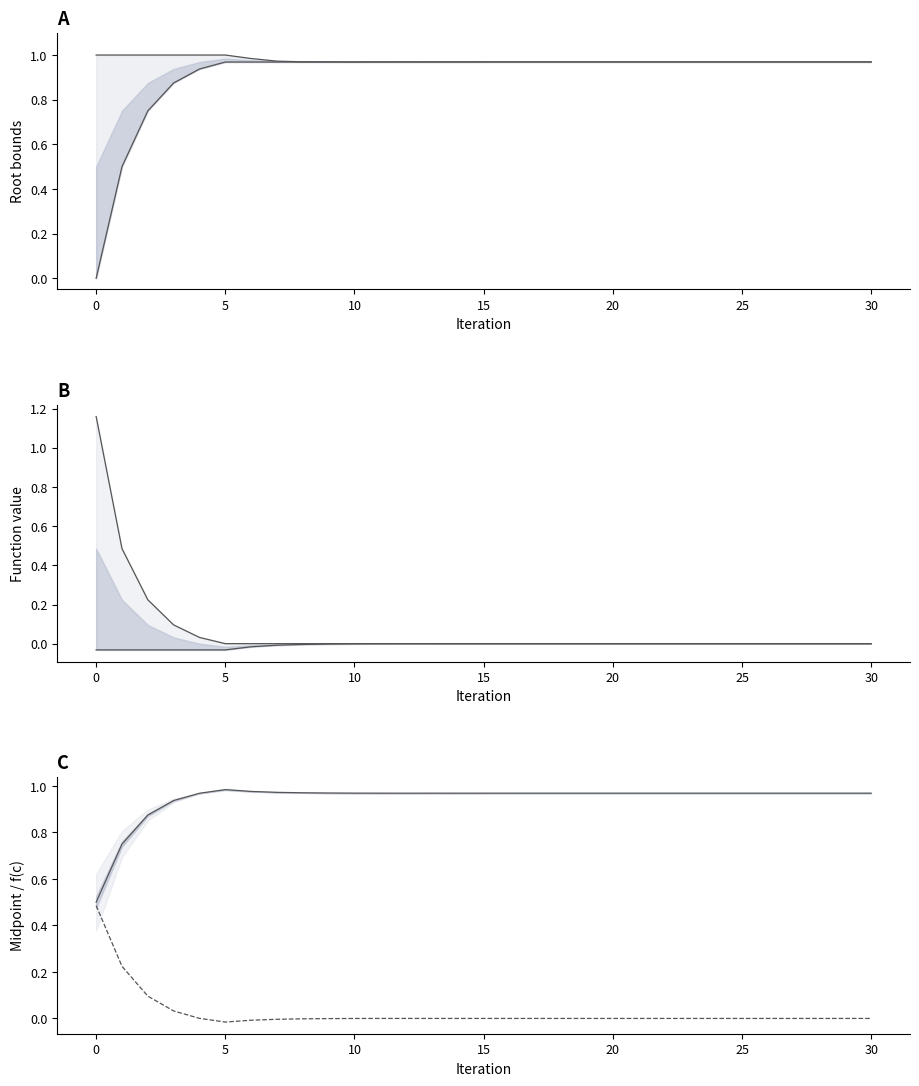

True or false: f(c) and f(a) intersect in this chart.

False